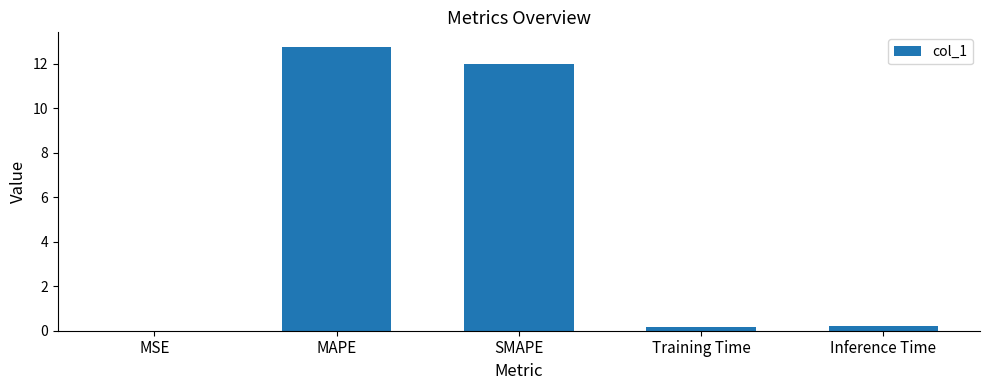

Read the value at Inference Time.

0.2